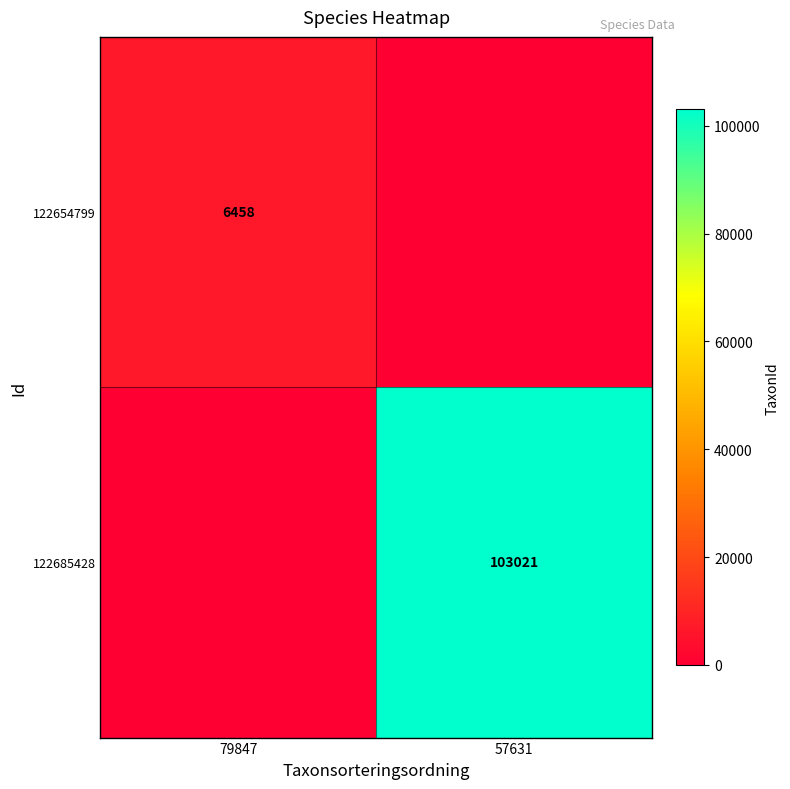

The value of 122654799 at 79847 is 6458. True or false?

True